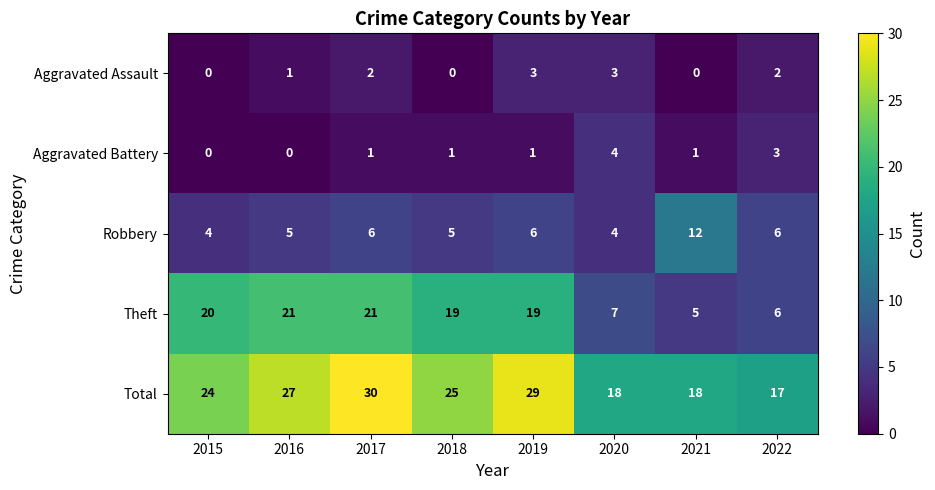

What is the difference between the maximum and second lowest values in the Theft series?

15